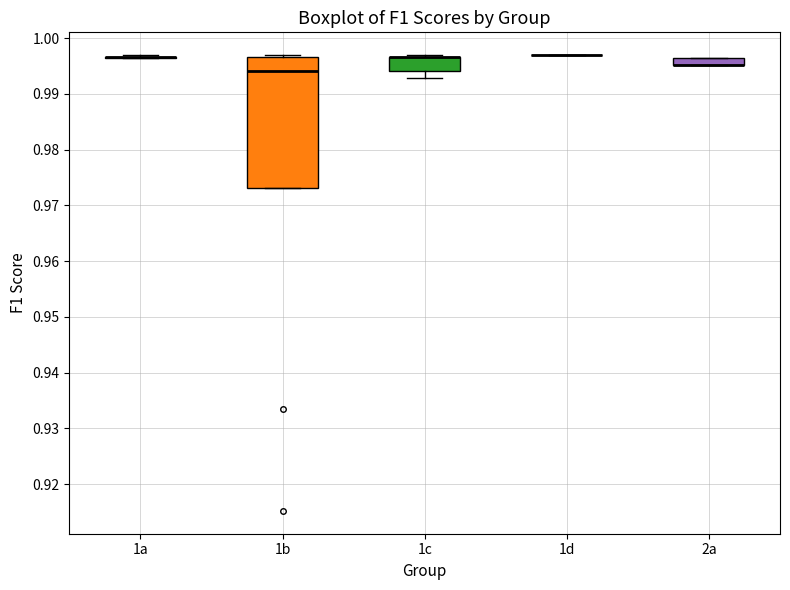

Comparing the boxes themselves (not the whiskers), which one is the tallest?

1b